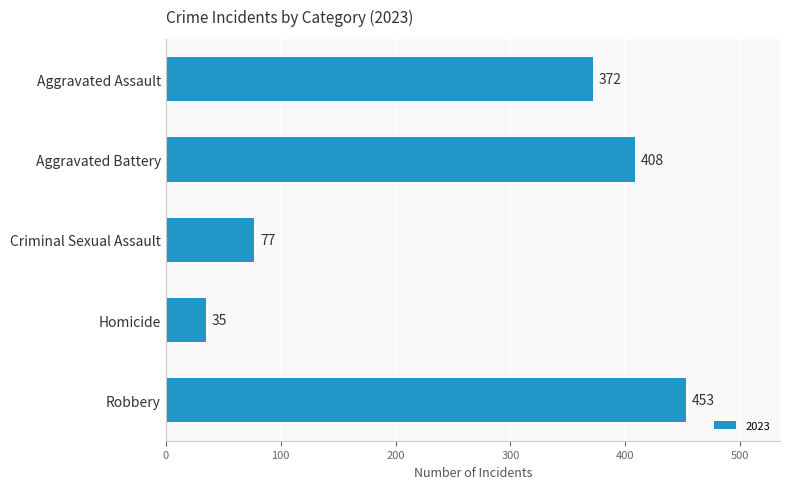

True or false: the data shows 35 at Homicide.

True